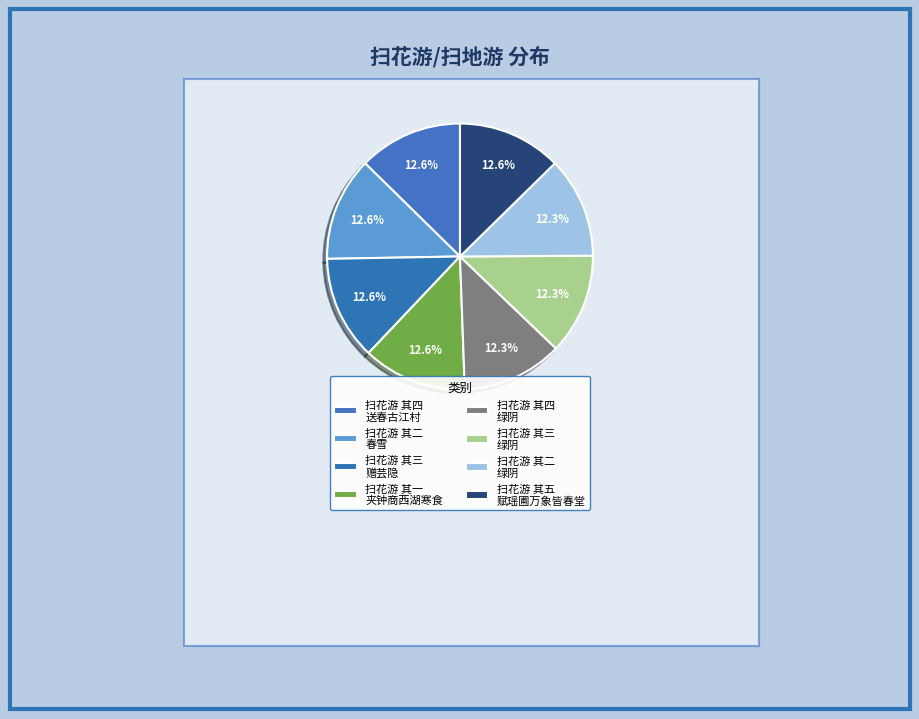

How many slices are in this pie chart?

8